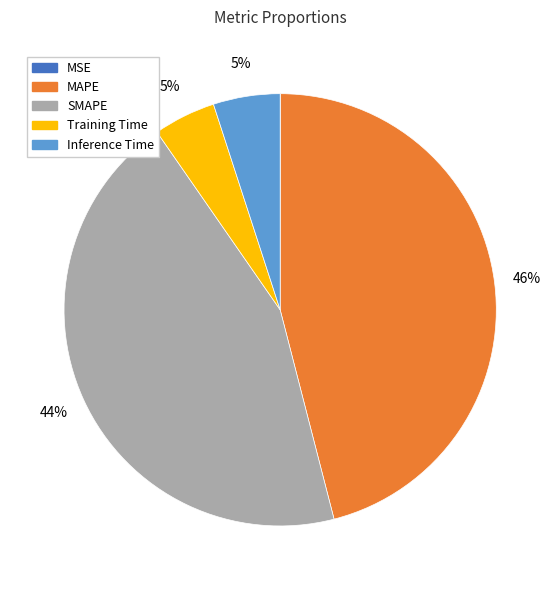

To the nearest percent, what is the difference between the MAPE and Inference Time slice percentages?

41%